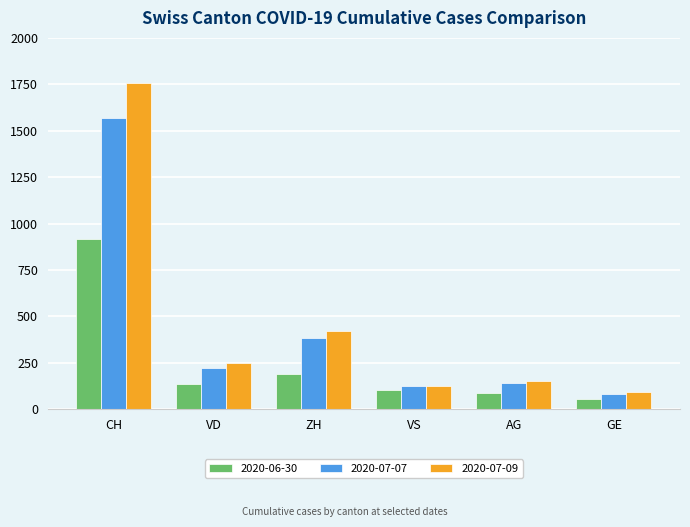

Where does the 2020-07-07 series first go above 224?

CH